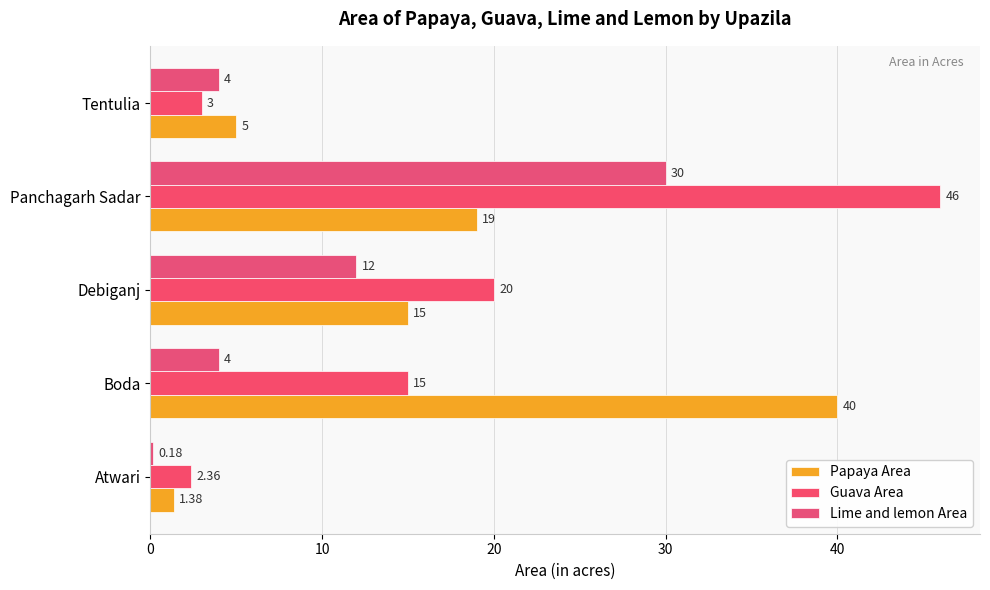

How many values in the Papaya Area series are below 15?

2